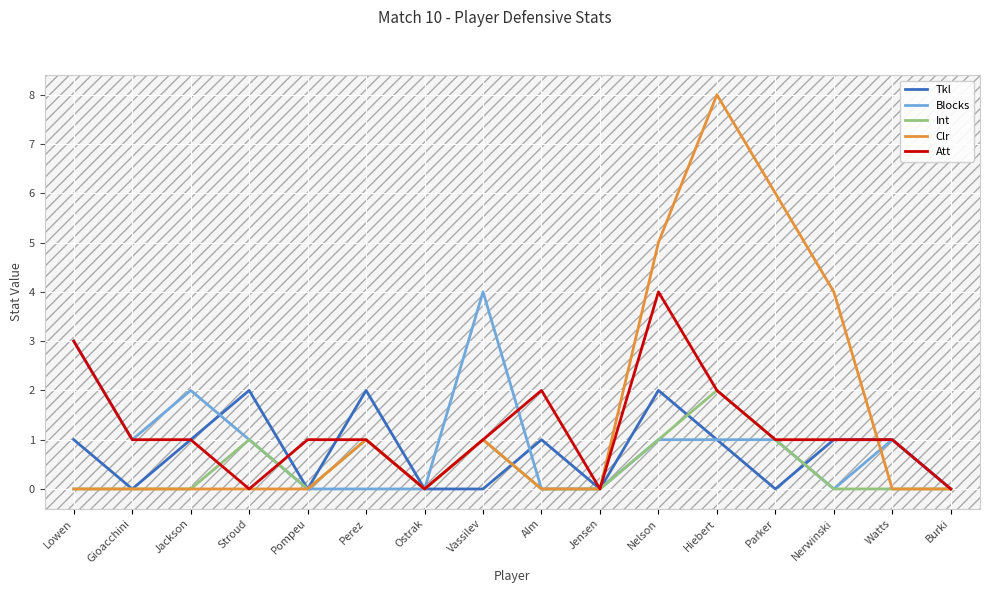

Is this an area chart (filled region under the line)?

No